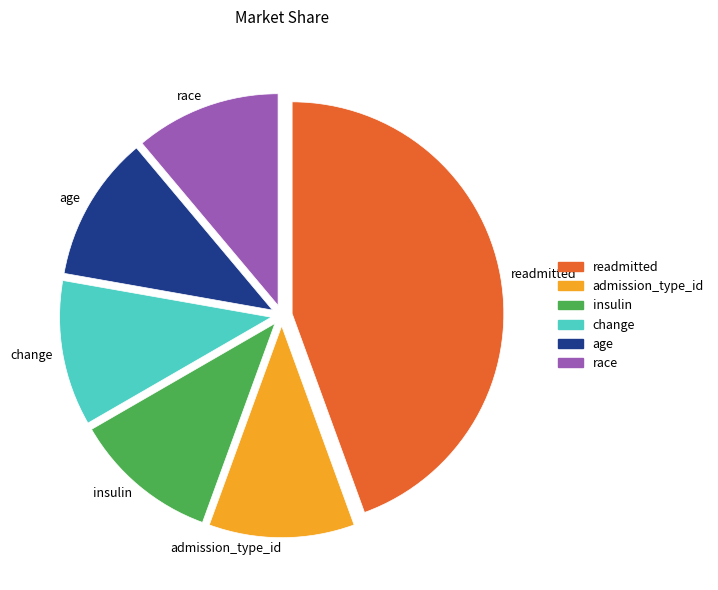

Approximately how many times larger is the value at insulin compared to age?

1.0